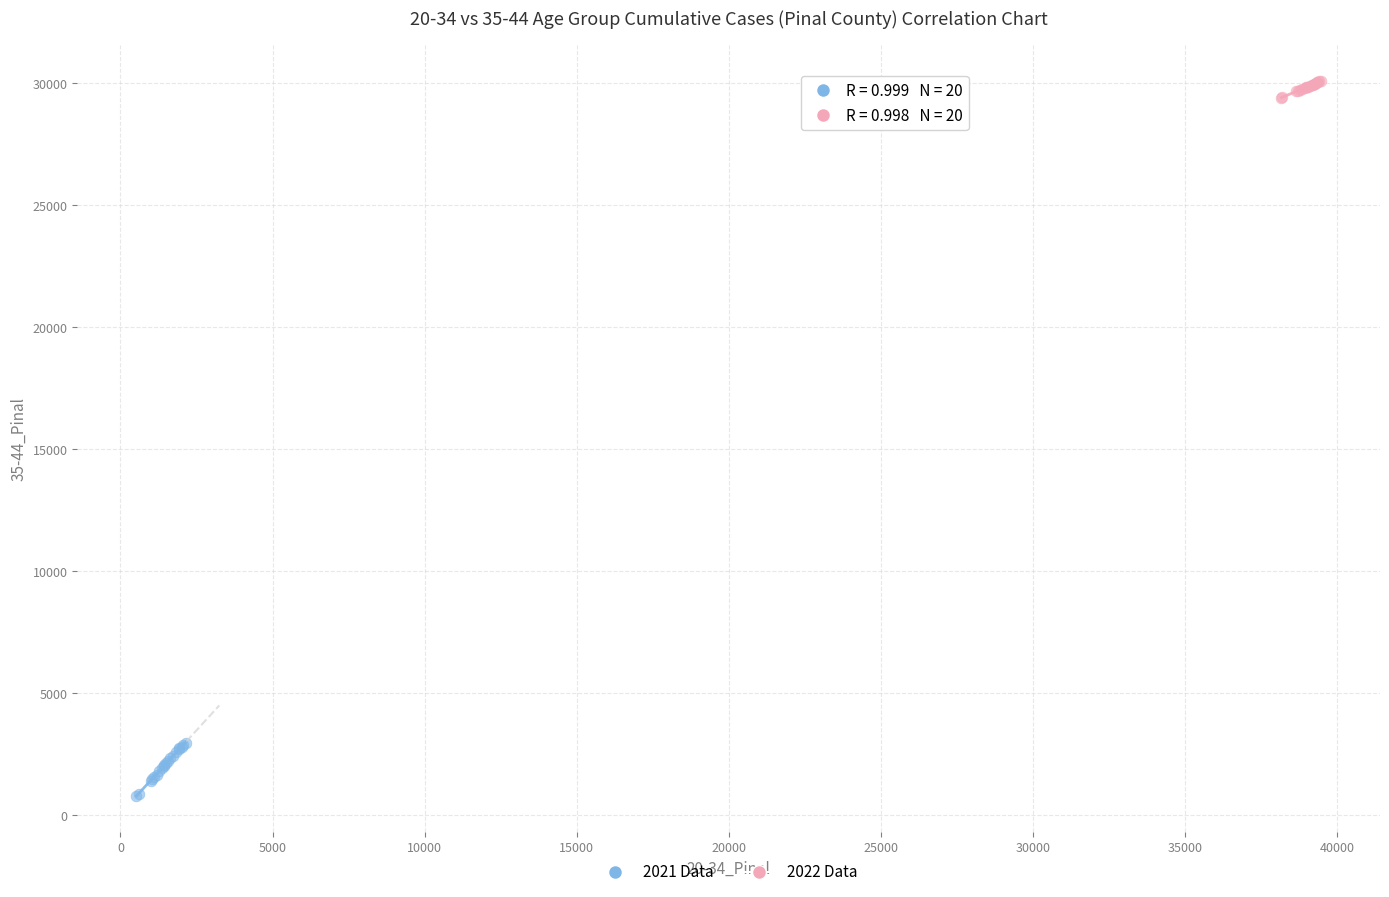

Which series reaches the maximum Y coordinate?

2022 Data